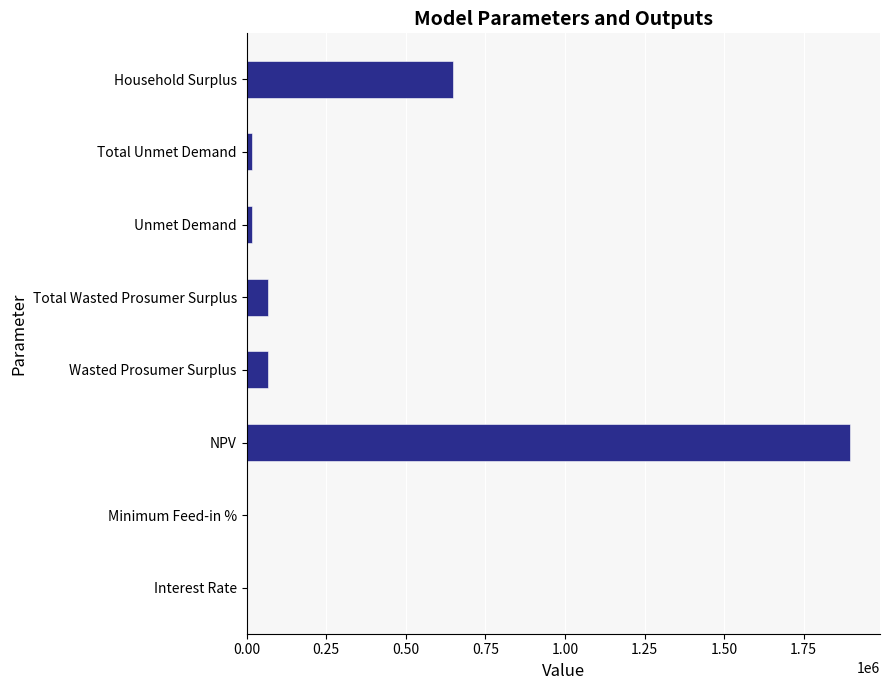

Which label corresponds to the largest value in the chart?

NPV